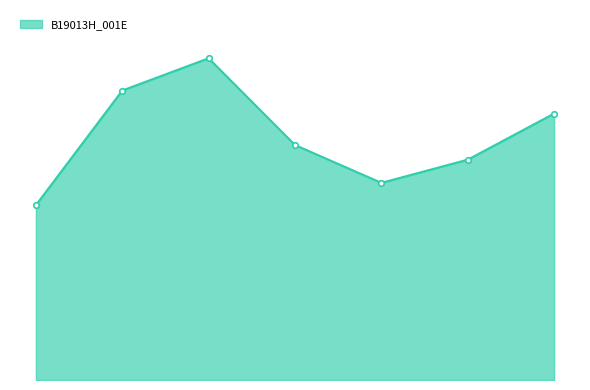

Is this an area chart (filled region under the line)?

Yes